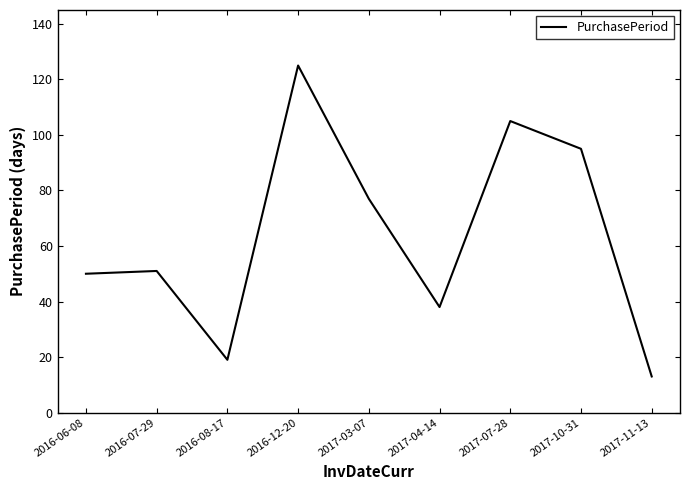

What is the change in value from 2016-08-17 to 2017-11-13?

-6